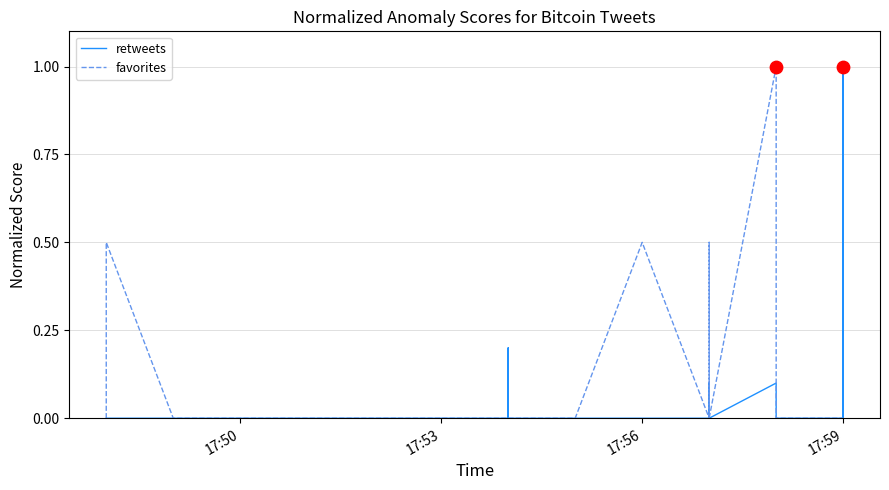

Is the value of retweets at 18 greater than the value of favorites at 14?

Yes